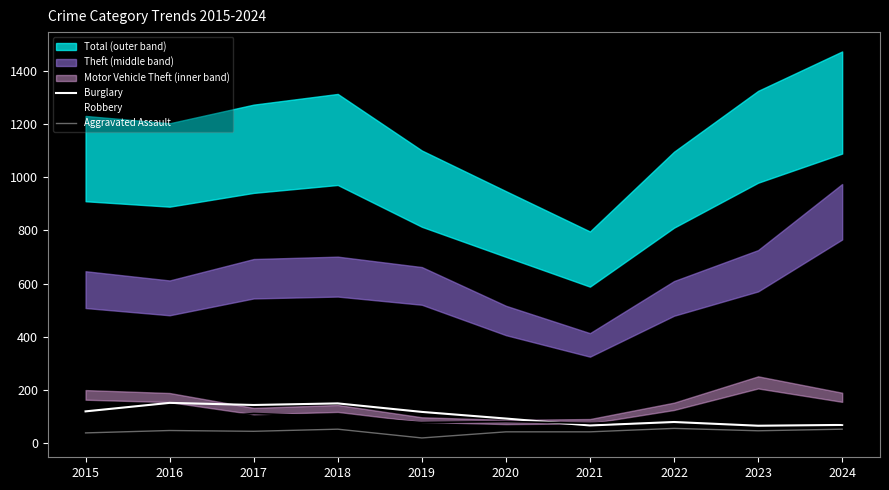

The value of Burglary at 2020 is 92. True or false?

True